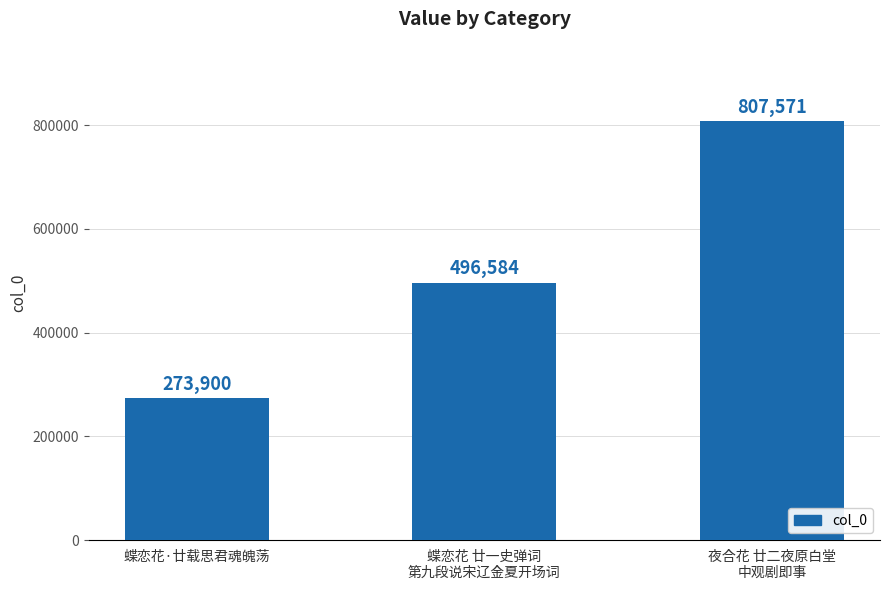

What is the label of the 1st bar from the left?

蝶恋花·廿载思君魂魄荡